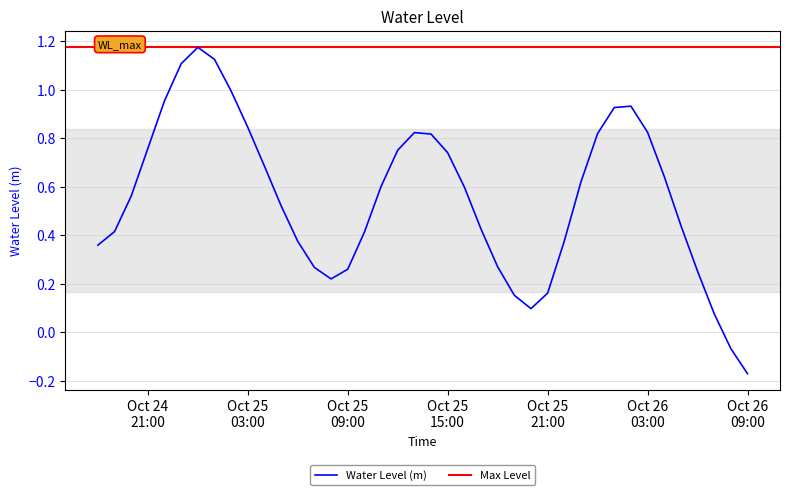

What is the sum of all values?

22.2